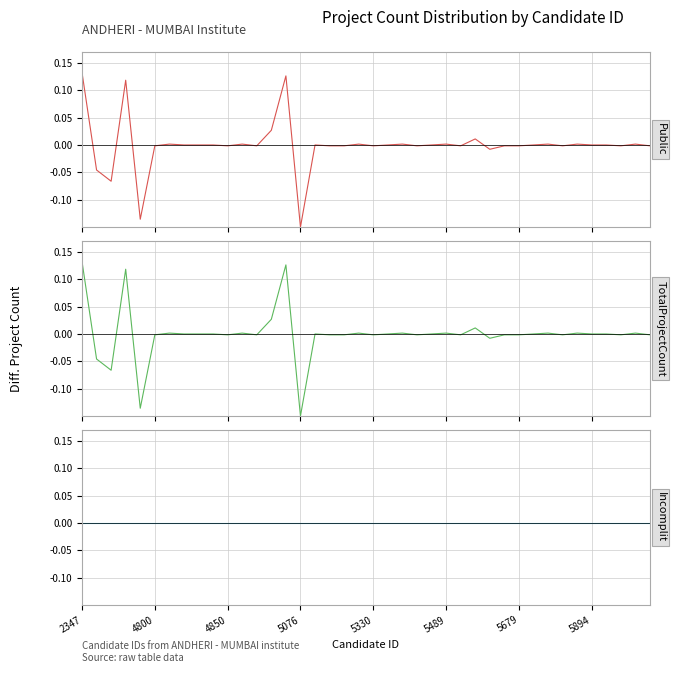

What is the label of the 1st point from the left?

2347